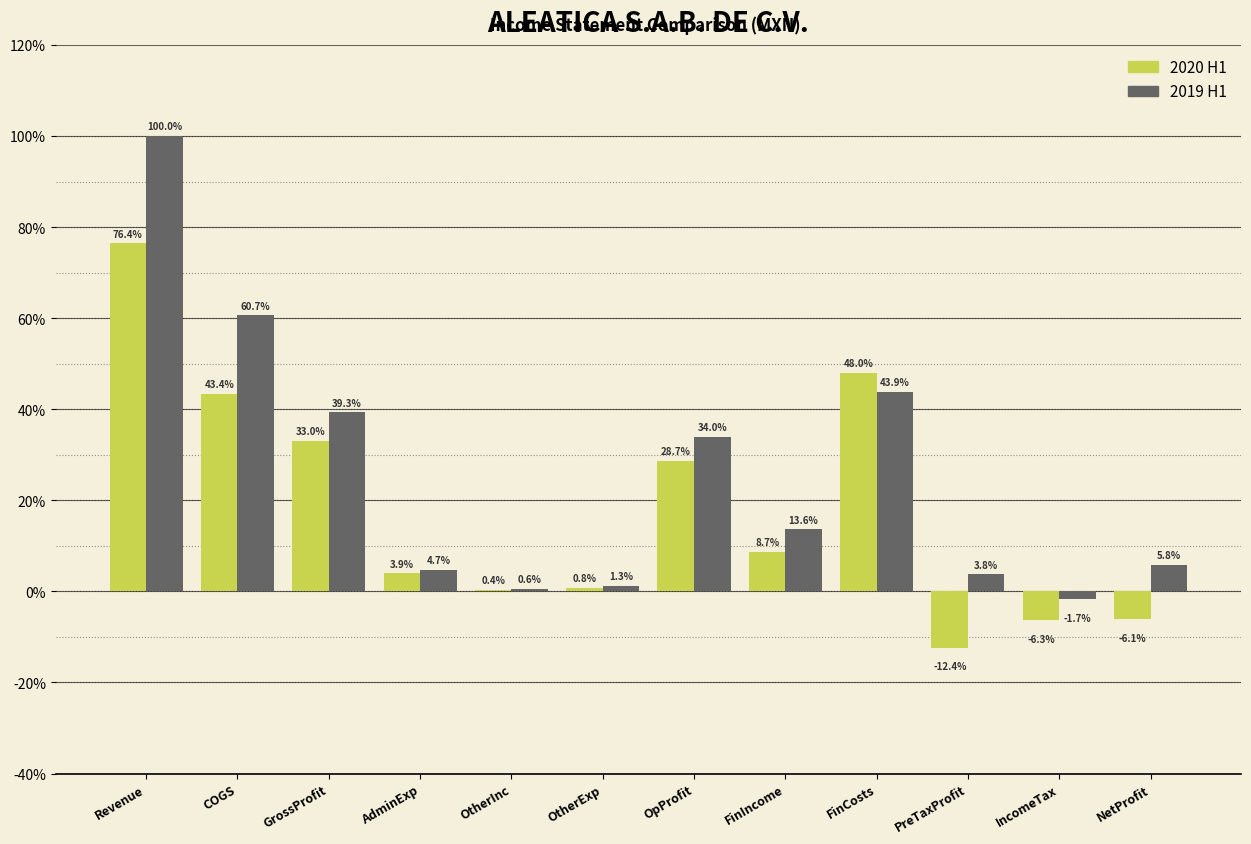

What is the total value across all series at PreTaxProfit?

-8.6